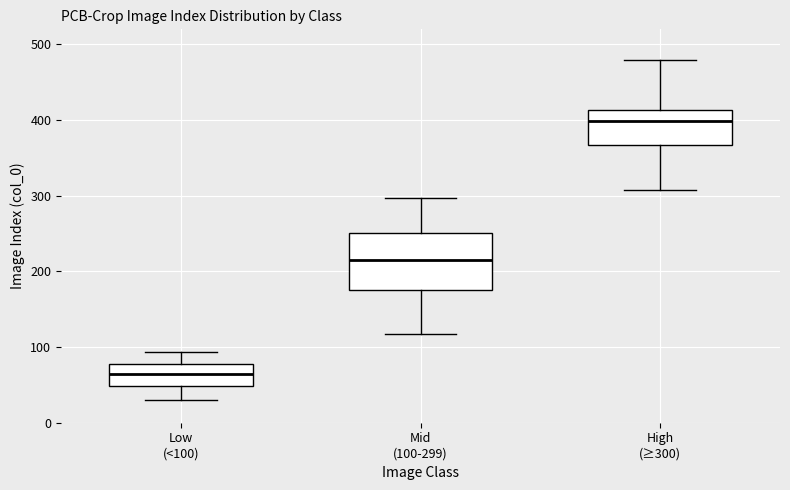

Reading left to right, transcribe this box plot: for each box, give where its median line is, the range the box spans, and where its two whiskers end, as read against the y-axis. The values are not printed on the chart, so give them approximately, as read against the axis.

Low (<100): median 60, box 50 to 80, whiskers 30 to 90
Mid (100-299): median 220, box 180 to 250, whiskers 120 to 300
High (≥300): median 400, box 370 to 410, whiskers 310 to 480